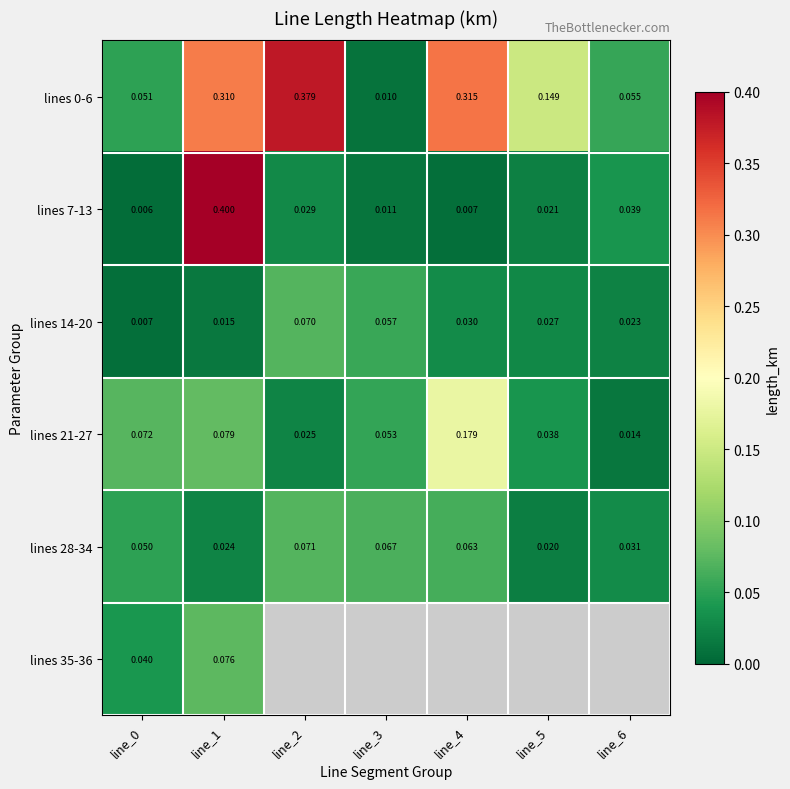

Which series changed the most between line_2 and line_3?

lines 0-6